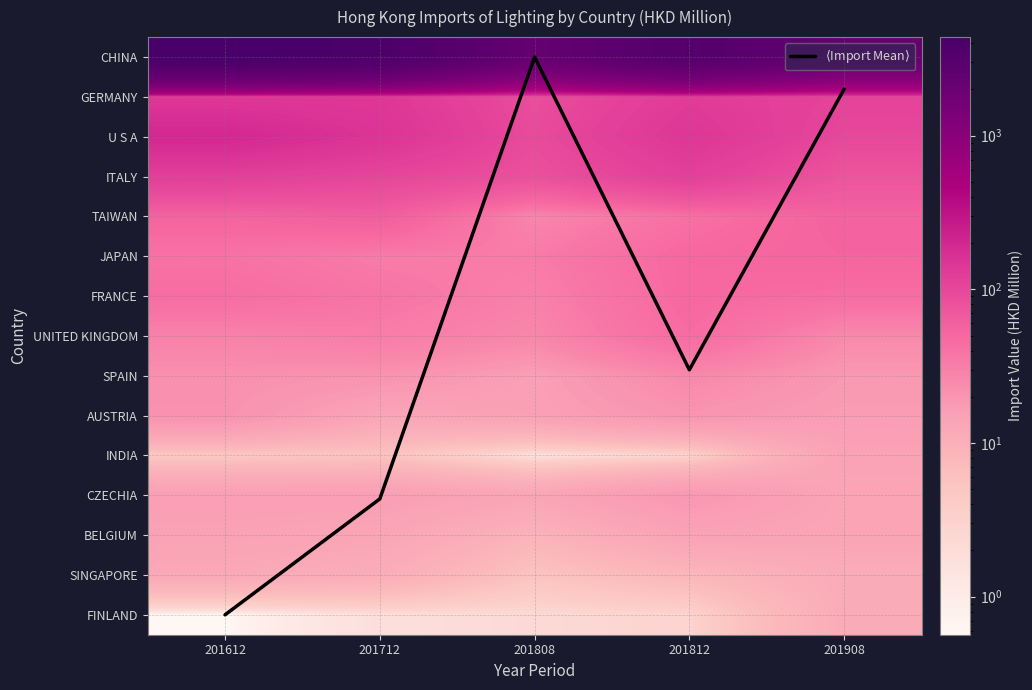

Which series changed the most between 201712 and 201812?

CHINA